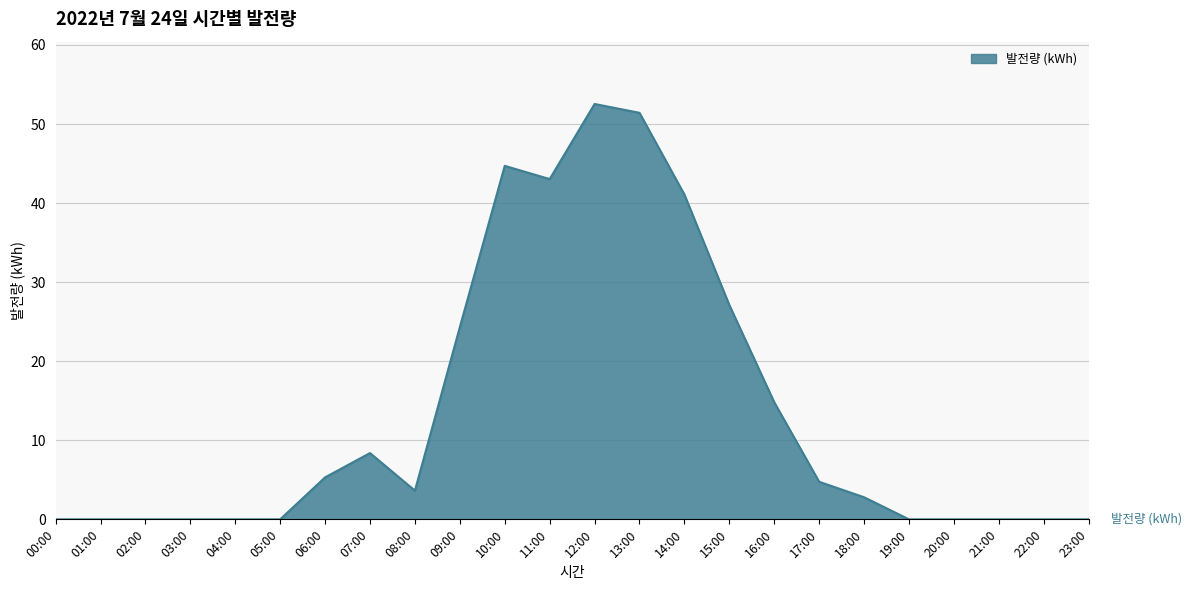

What is the difference between the values at 17:00 and 03:00?

4.8